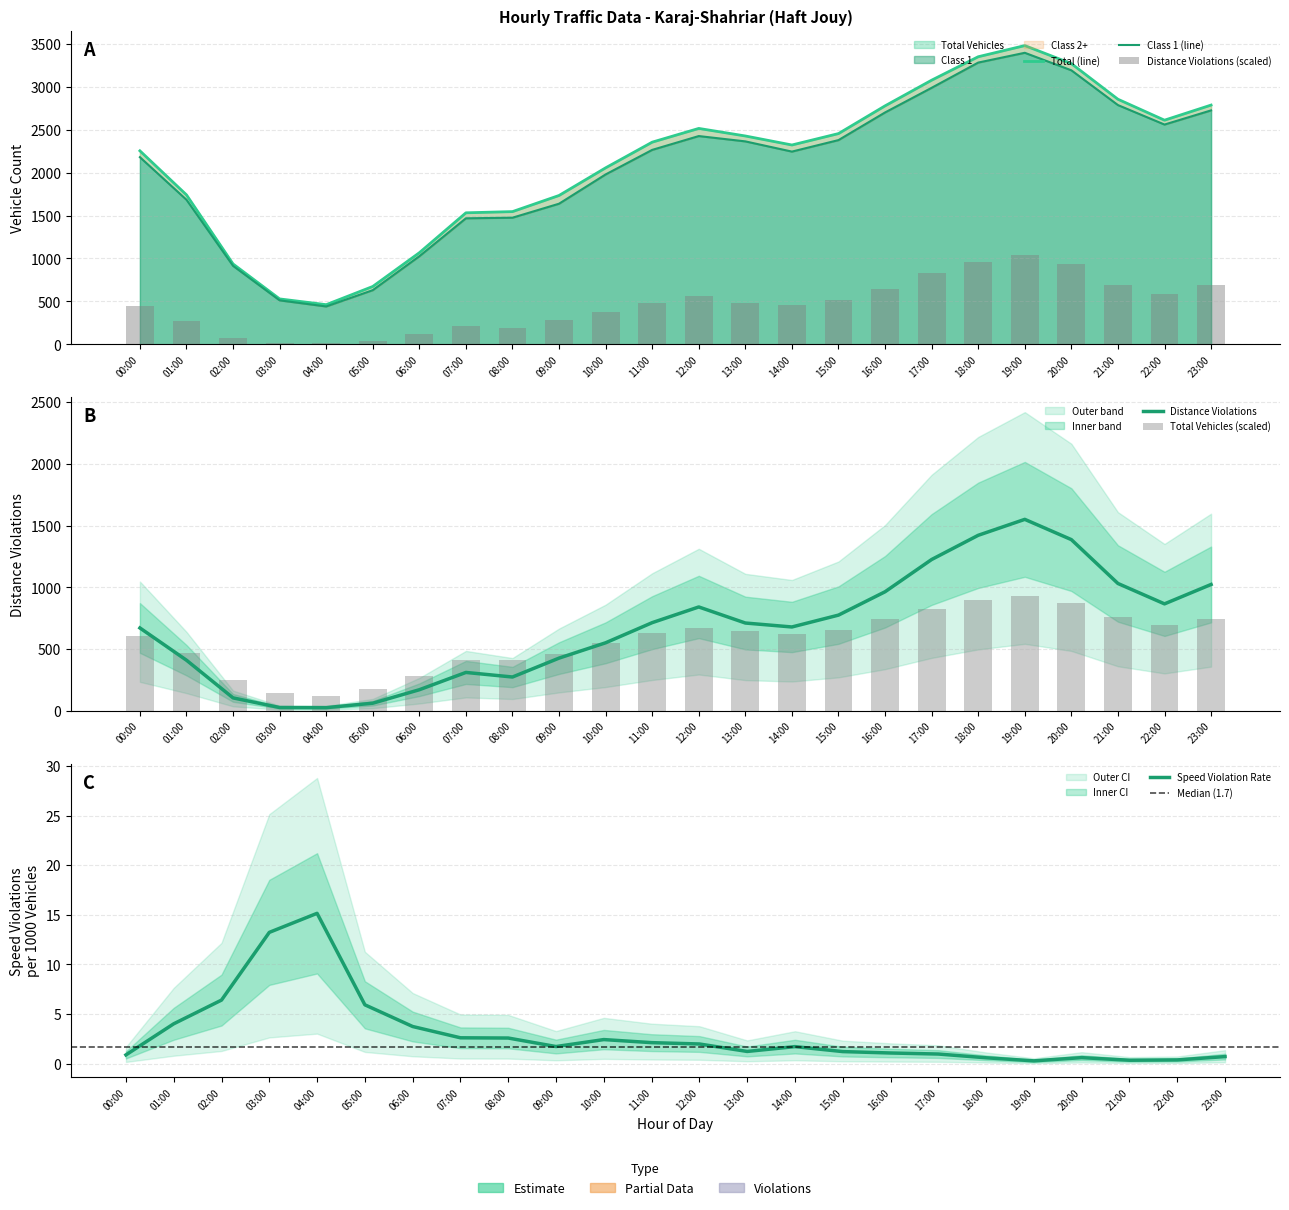

What position from the left is 09:00?

10